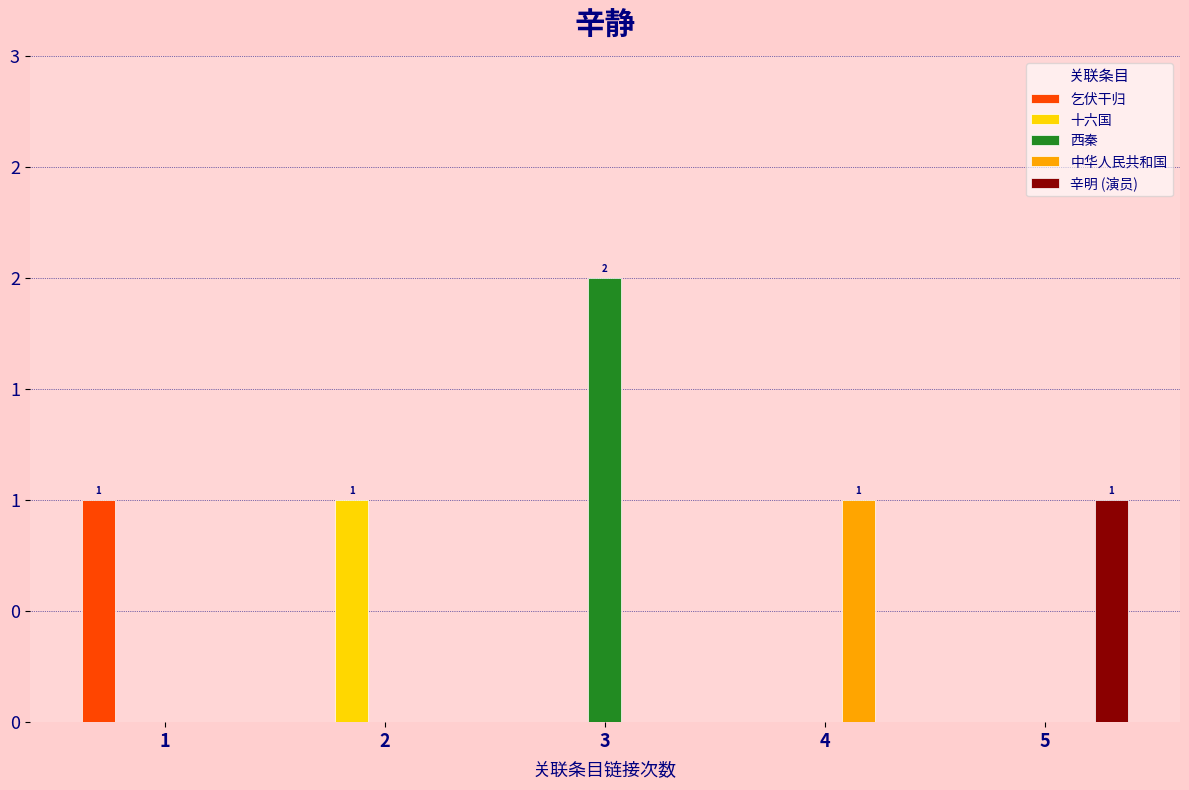

Which category has the lowest value across all series?

2